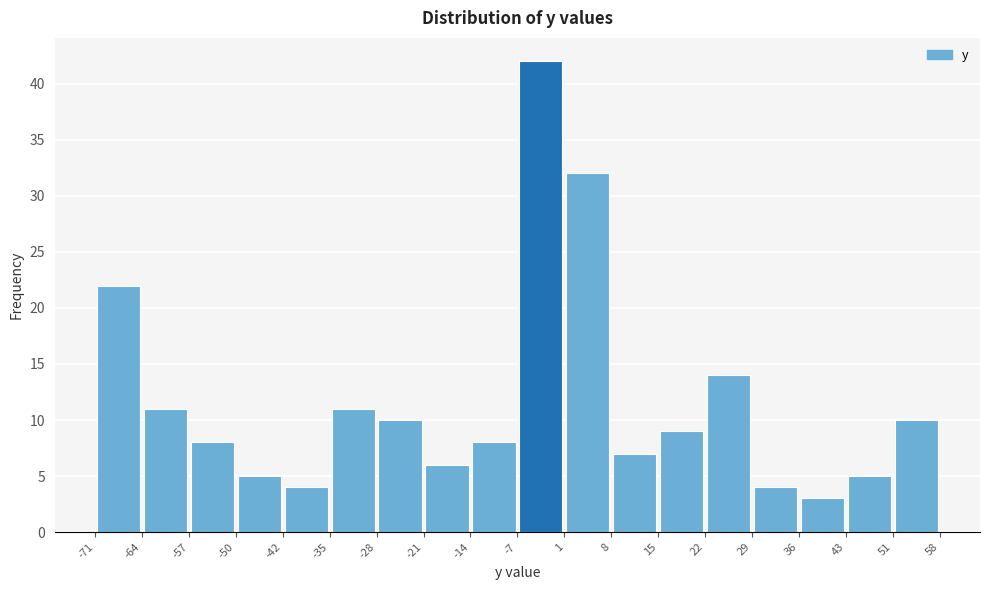

Reading left to right, list every bar in this chart as the range it spans on the x-axis followed by its height. The values are not printed on the chart, so give them approximately, as read against the axis.

-71 to -64: 22
-64 to -57: 11
-57 to -50: 8
-50 to -42: 5
-42 to -35: 4
-35 to -28: 11
-28 to -21: 10
-21 to -14: 6
-14 to -7: 8
-7 to 1: 42
1 to 8: 32
8 to 15: 7
15 to 22: 9
22 to 29: 14
29 to 36: 4
36 to 43: 3
43 to 51: 5
51 to 58: 10